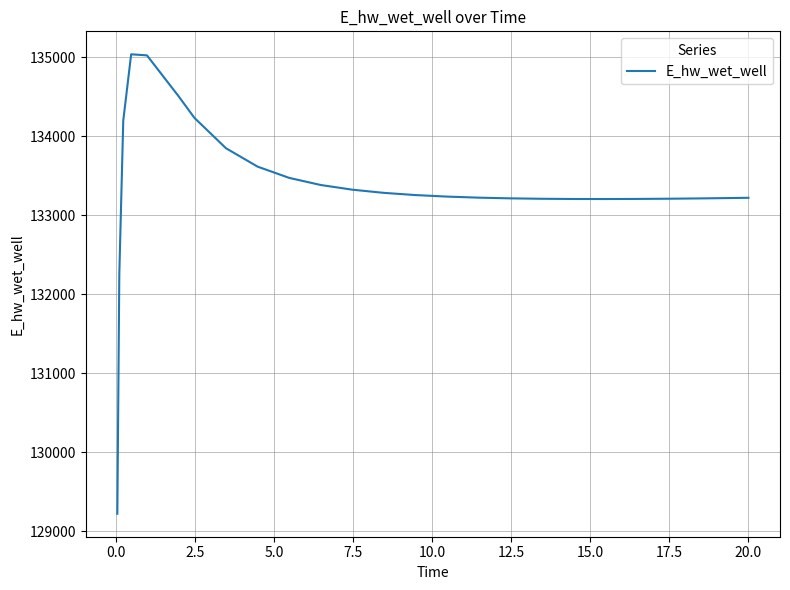

What is the difference between the maximum and minimum values?

5816.6